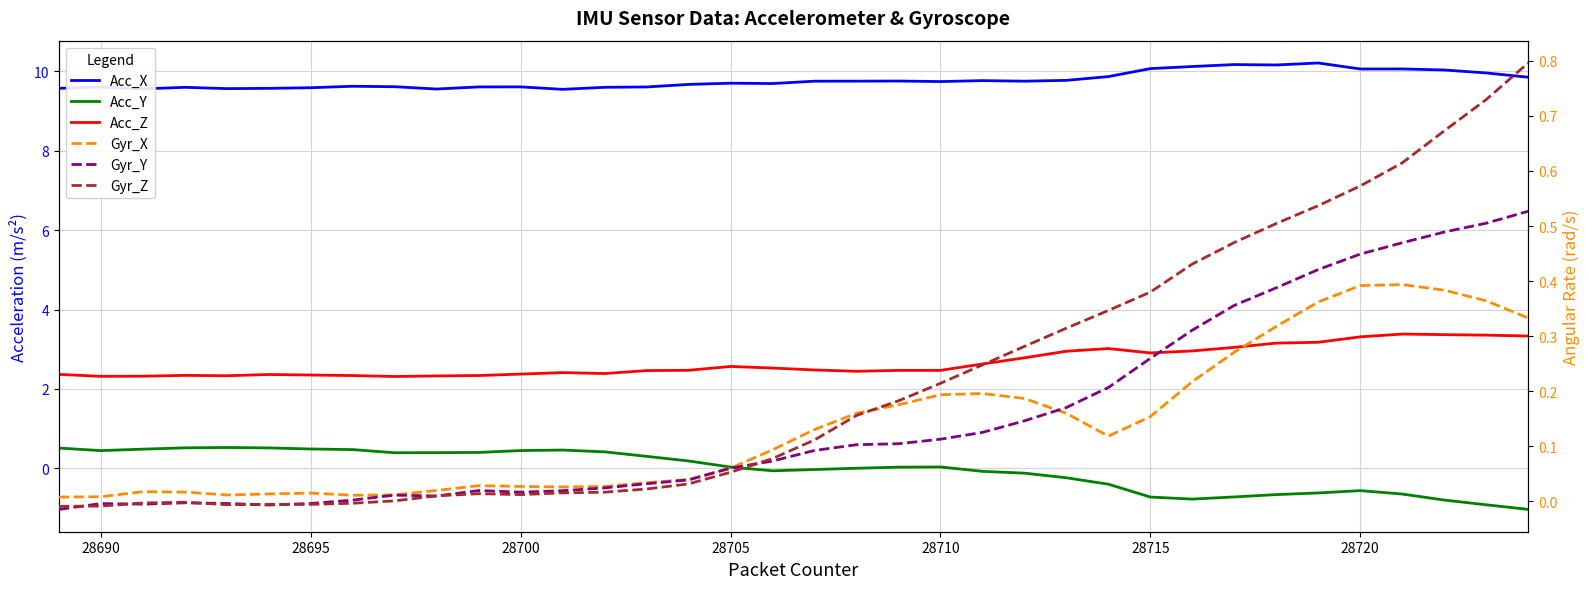

At which category does Acc_Z reach its first local valley?

28690